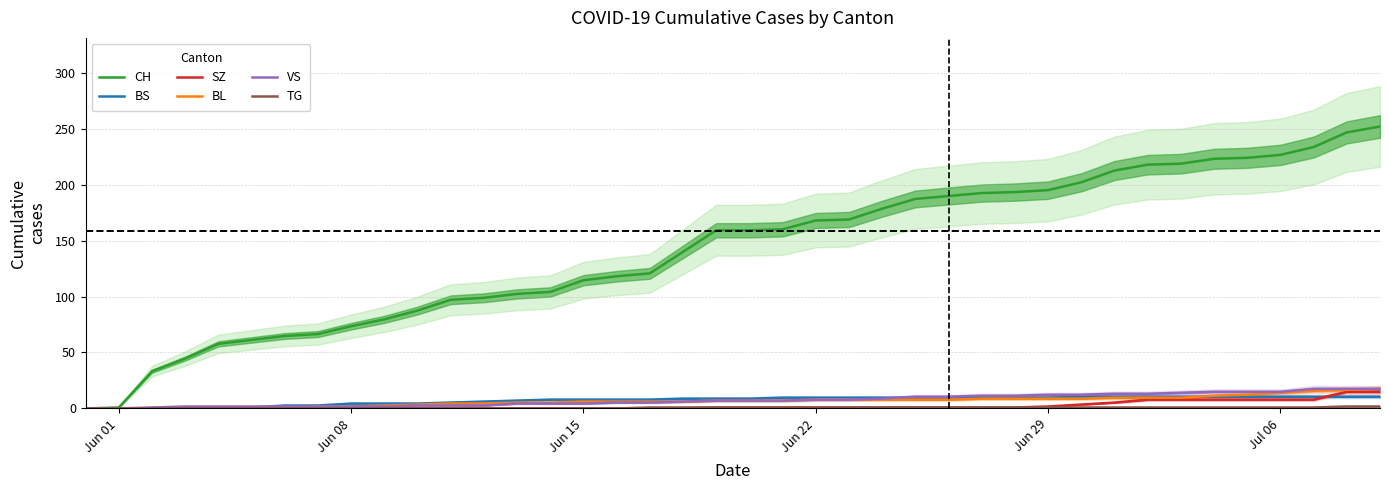

Reading left to right, transcribe all the data shown in this chart.

CH: 0.0	0.9	33.2	44.6	57.8	61.2	64.8	66.5	73.5	79.6	87.5	97.1	98.9	102.4	104.1	114.6	118.1	120.8	140.0	159.2	159.2	160.1	168.0	168.9	178.5	187.2	189.9	192.5	193.4	195.1	202.1	212.6	217.9	218.8	223.1	224.0	226.6	233.6	246.8	252.0
BS: 0.0	0.0	0.0	0.0	0.9	0.9	2.6	2.6	4.4	4.4	4.4	5.2	6.1	7.0	7.9	7.9	7.9	7.9	8.8	8.8	8.8	9.6	9.6	9.6	9.6	9.6	9.6	9.6	9.6	9.6	10.5	10.5	10.5	10.5	10.5	10.5	10.5	10.5	10.5	10.5
SZ: 0.0	0.0	0.0	0.0	0.0	0.0	0.0	0.0	0.0	0.0	0.0	0.0	0.0	0.0	0.0	0.0	0.0	0.0	0.0	0.9	0.9	0.9	0.9	0.9	0.9	0.9	0.9	0.9	0.9	1.8	3.5	5.2	7.9	7.9	7.9	7.9	7.9	7.9	14.9	14.9
BL: 0.0	0.0	0.0	0.0	0.0	0.0	0.9	1.8	1.8	2.6	3.5	4.4	4.4	5.2	5.2	6.1	6.1	6.1	6.1	7.0	7.0	7.0	7.9	7.9	7.9	7.9	7.9	8.8	8.8	8.8	8.8	9.6	9.6	9.6	11.4	12.2	14.0	15.8	16.6	17.5
VS: 0.0	0.0	0.9	1.8	1.8	1.8	1.8	1.8	1.8	1.8	2.6	2.6	2.6	4.4	4.4	4.4	5.2	5.2	6.1	7.0	7.0	7.0	7.9	7.9	8.8	10.5	10.5	11.4	11.4	12.2	12.2	13.1	13.1	14.0	14.9	14.9	14.9	17.5	17.5	17.5
TG: 0.0	0.0	0.0	0.0	0.0	0.0	0.0	0.0	0.0	0.0	0.0	0.0	0.0	0.0	0.0	0.0	0.0	0.9	0.9	0.9	0.9	0.9	0.9	0.9	0.9	0.9	0.9	0.9	0.9	0.9	0.9	0.9	0.9	0.9	0.9	0.9	0.9	0.9	1.8	1.8